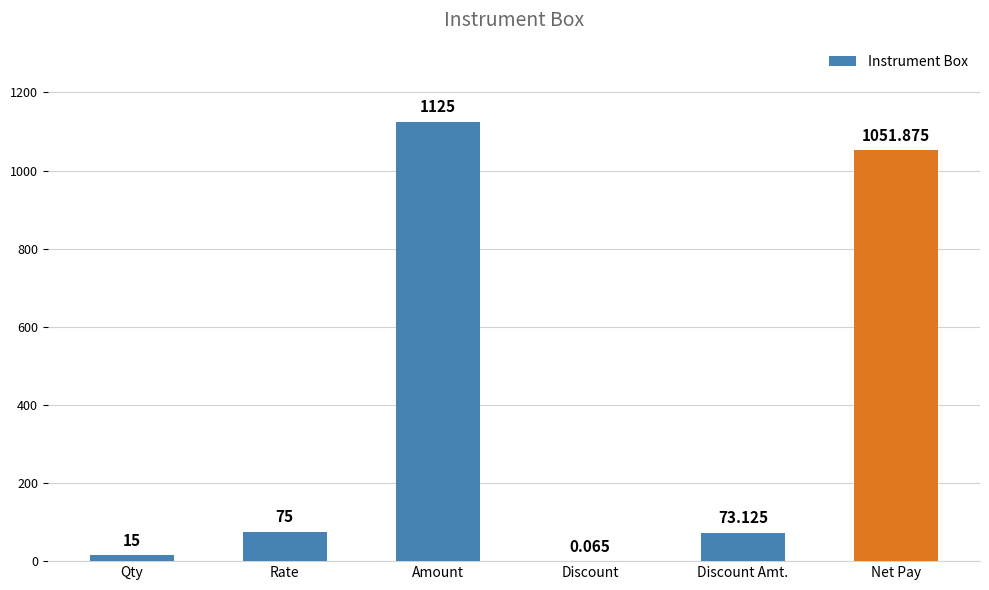

Which category has the highest value across all series?

Amount